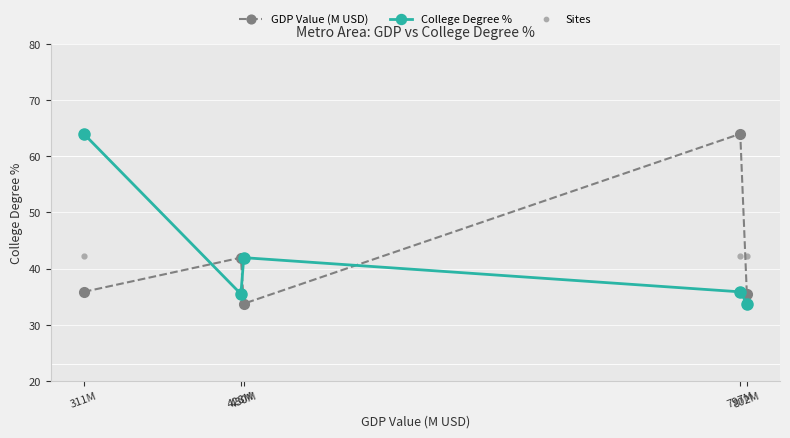

At which category is the sum across all series the highest?

311M